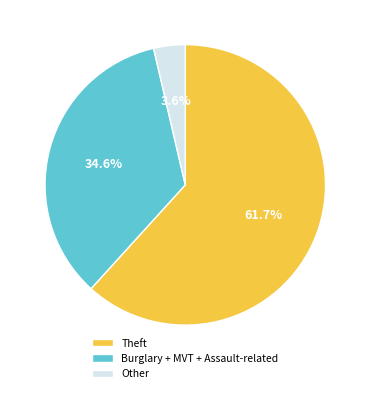

Which slice represents more than half of the pie?

Theft